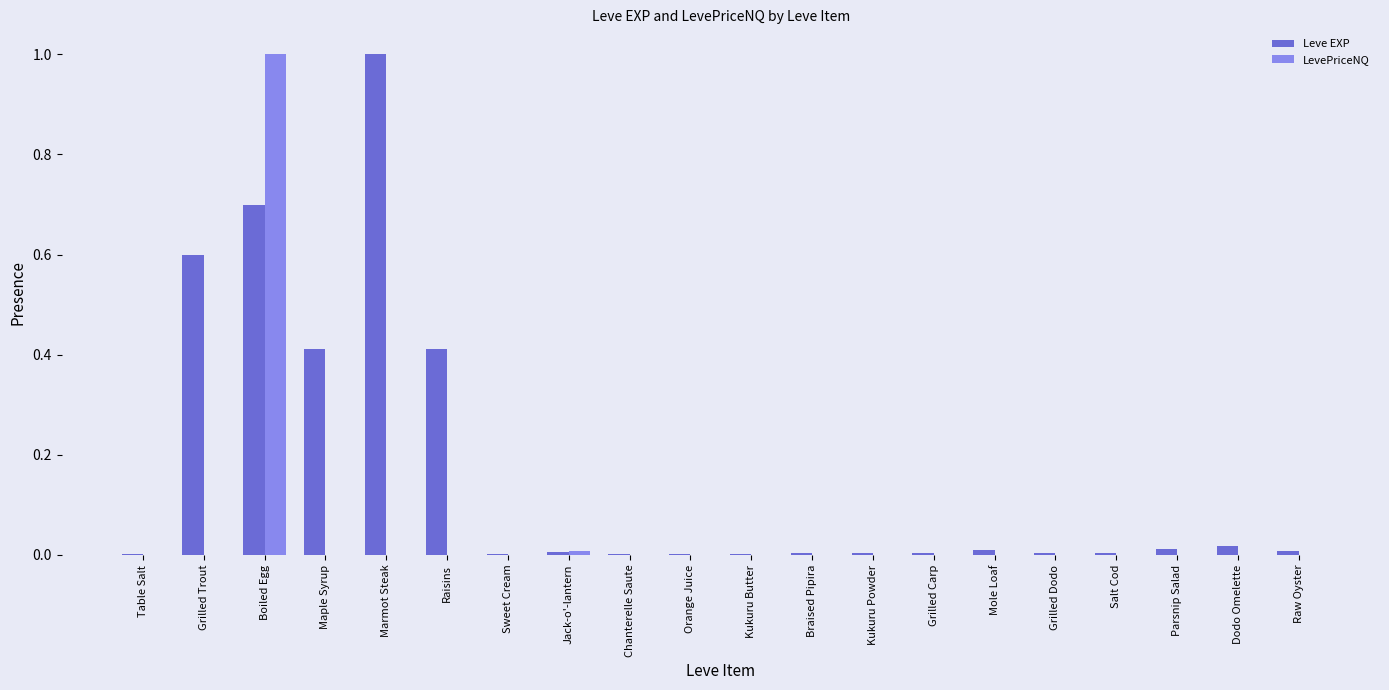

True or false: Leve EXP has a value of 0.0 at Braised Pipira.

True